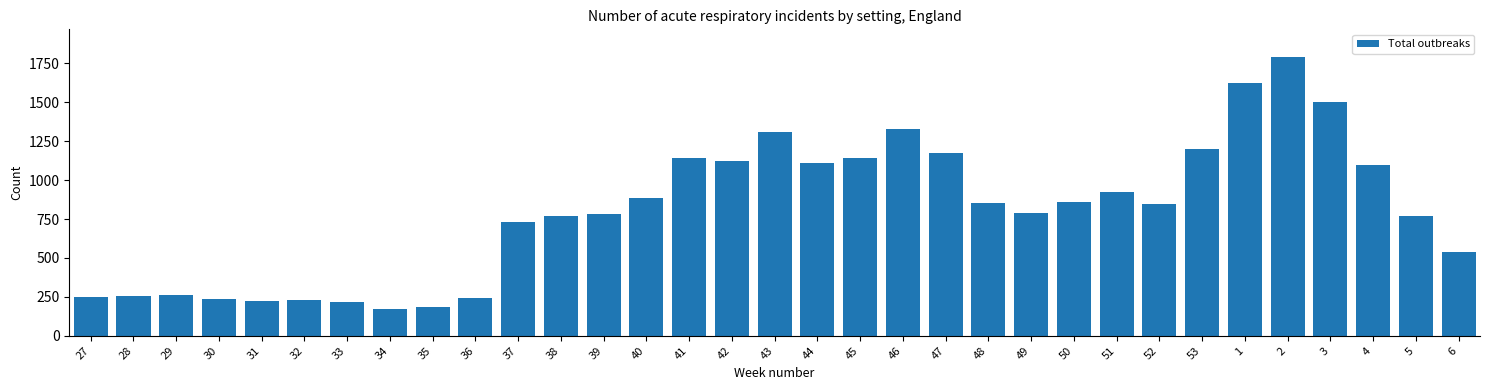

The value at 38 is 772. True or false?

True